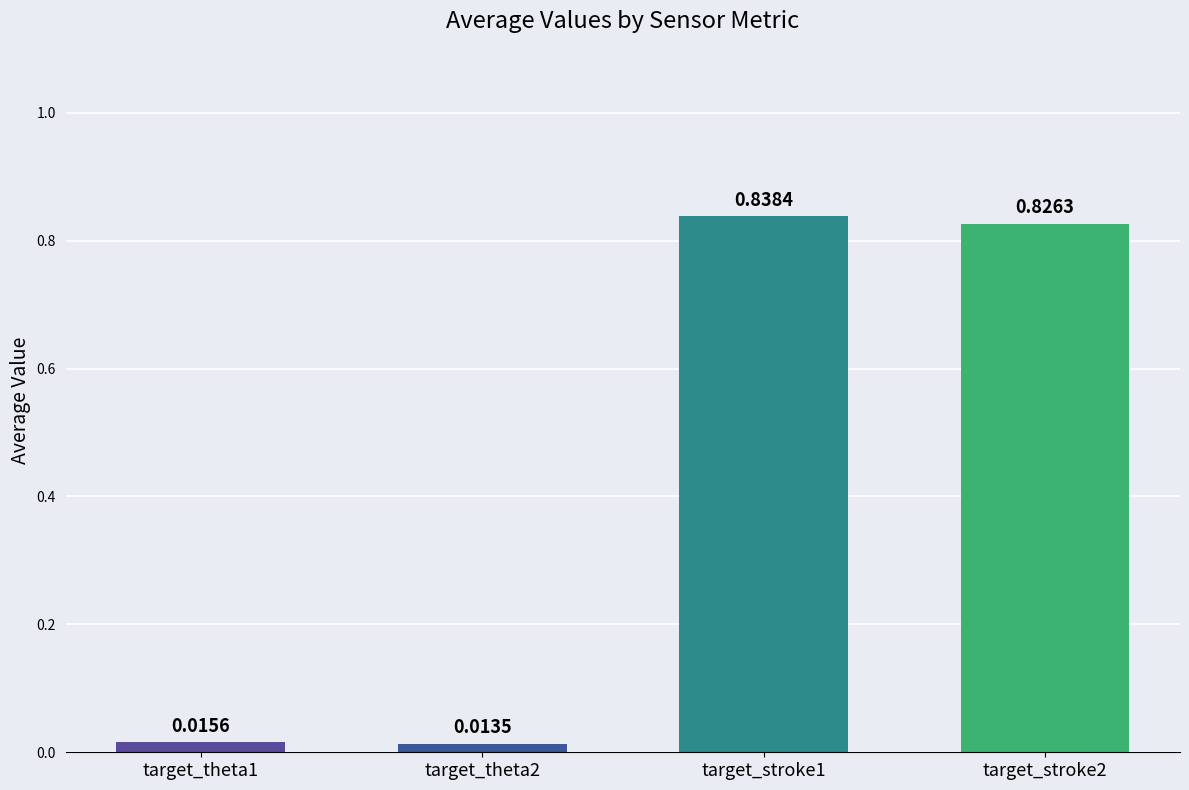

Is the value of target_stroke2 at 12 greater than the value of target_theta1 at 30?

Yes